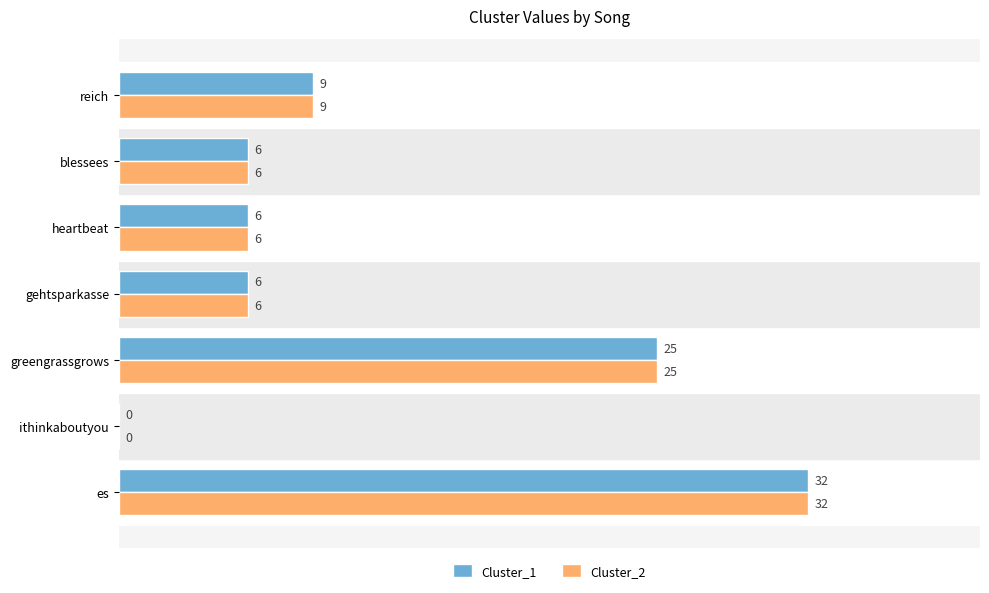

How many distinct data groups are displayed?

2